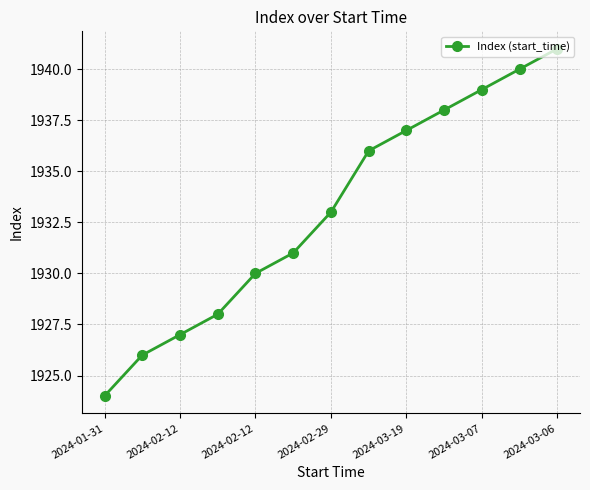

True or false: the data has more than 0 interior local peaks.

False